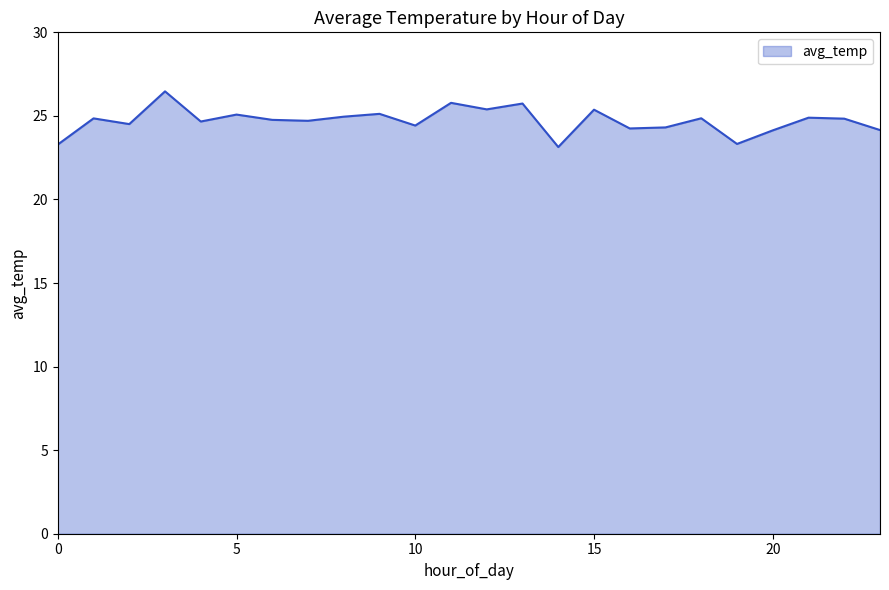

What is the maximum value shown in the chart?

26.5